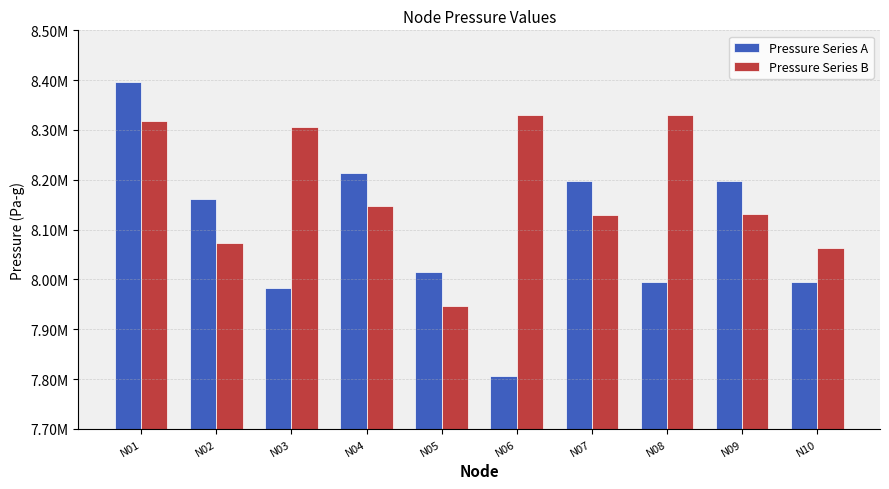

What is the total value across all series at N07?

16327451.5